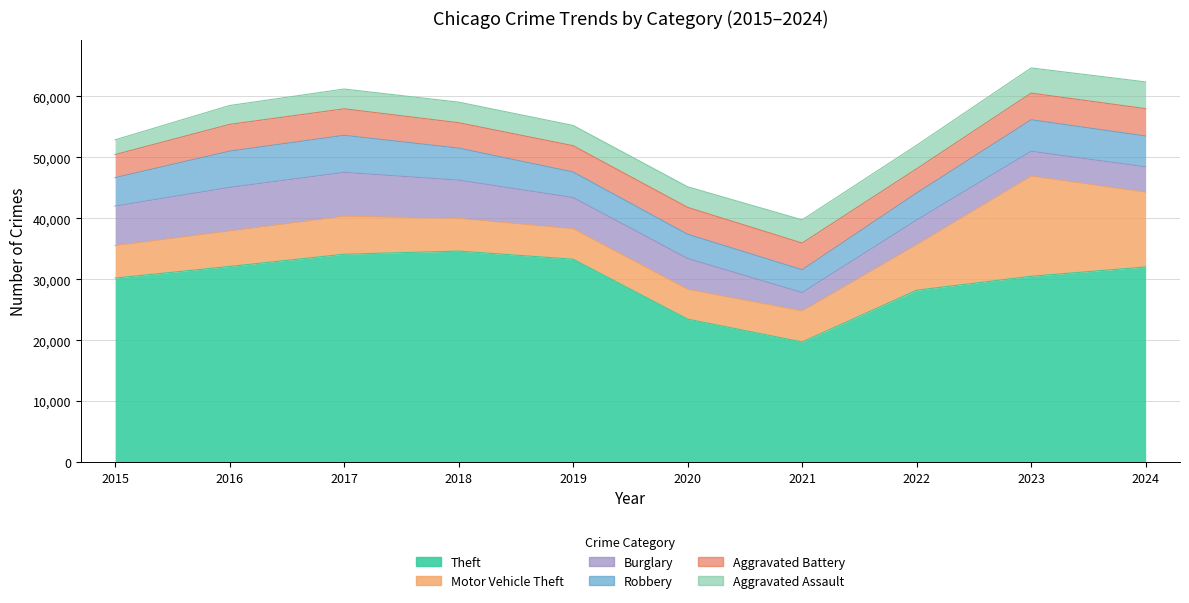

What are all the series names shown in the legend?

Theft, Motor Vehicle Theft, Burglary, Robbery, Aggravated Battery, Aggravated Assault